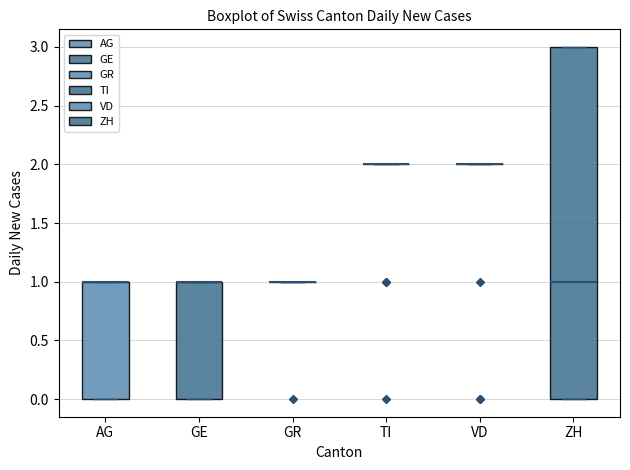

Where is the lower edge of the box for AG on the y-axis? The values are not printed on the chart, so give them approximately, as read against the axis.

0